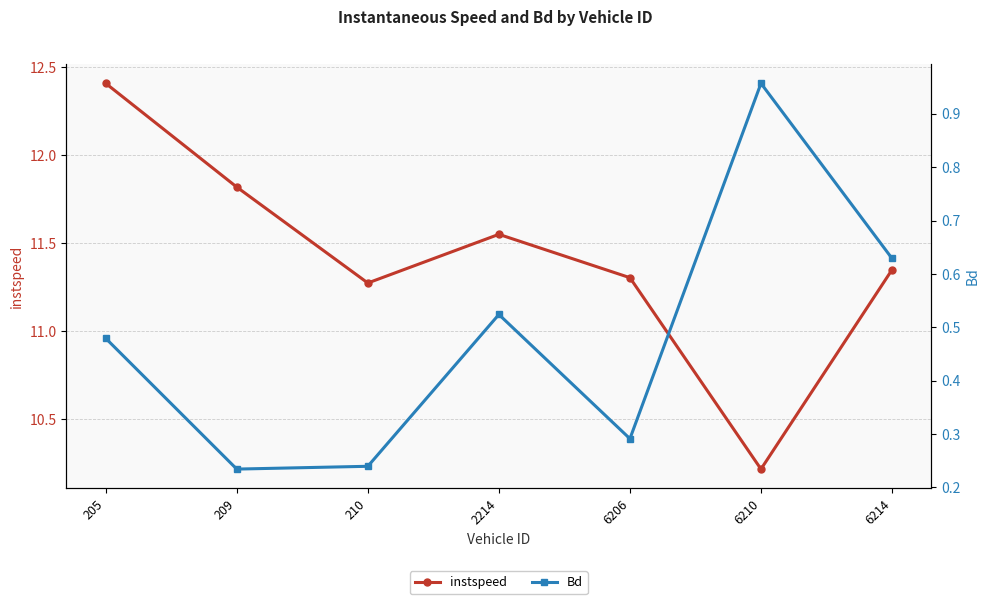

Which category has the lowest value across all series?

209